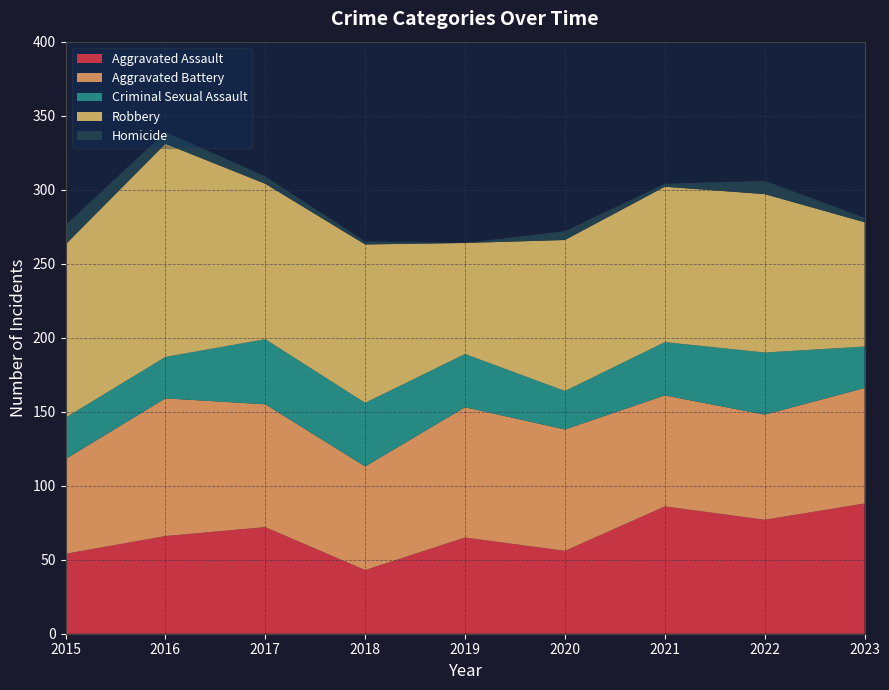

Reading left to right, extract all data points from this chart.

Aggravated Assault: 54	66	72	43	65	56	86	77	88
Aggravated Battery: 64	93	83	70	88	82	75	71	78
Criminal Sexual Assault: 28	28	44	43	36	26	36	42	28
Robbery: 117	144	105	107	75	102	105	107	84
Homicide: 13	8	5	2	0	6	2	9	3